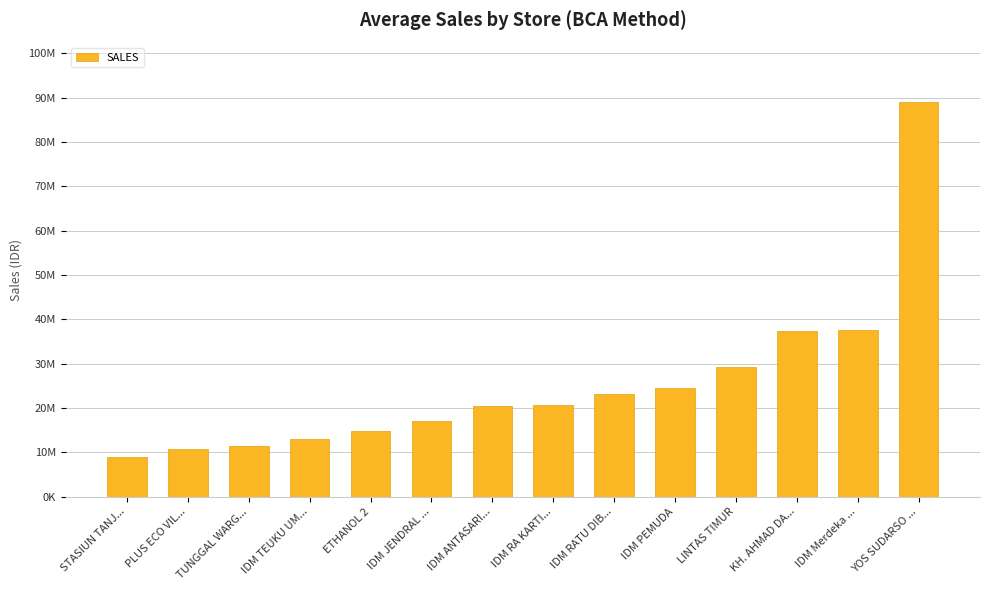

What is the change in value from IDM ANTASARI... to LINTAS TIMUR?

+8788299